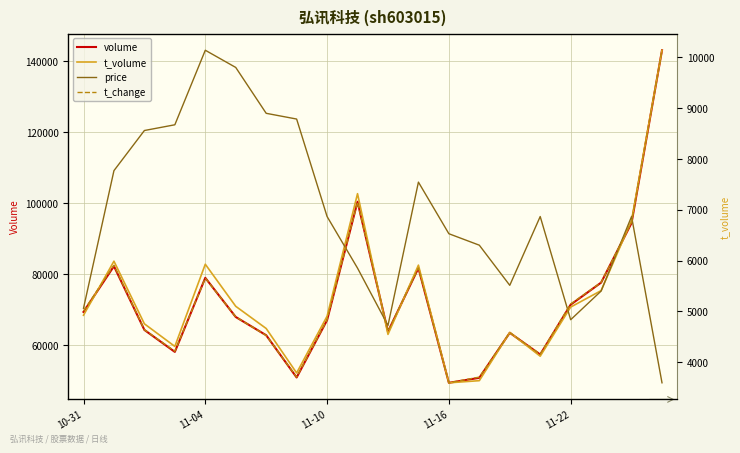

What is the difference between the maximum and second lowest values in the volume series?

92259.0